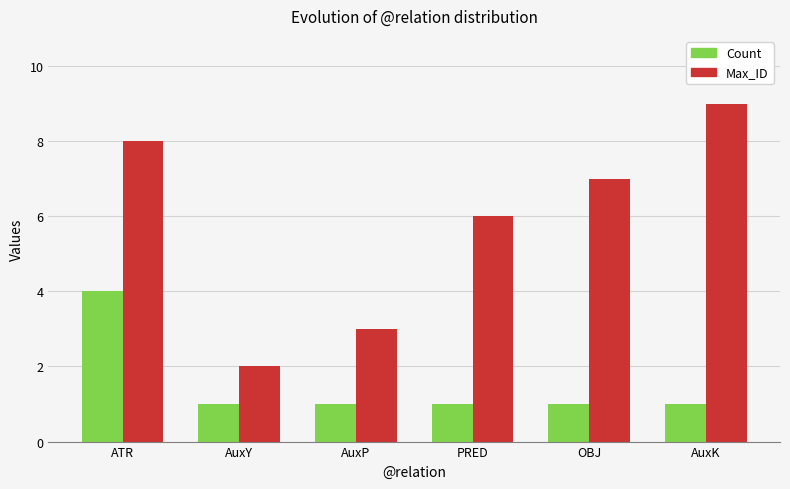

The Count series shows 7 at ATR. True or false?

False